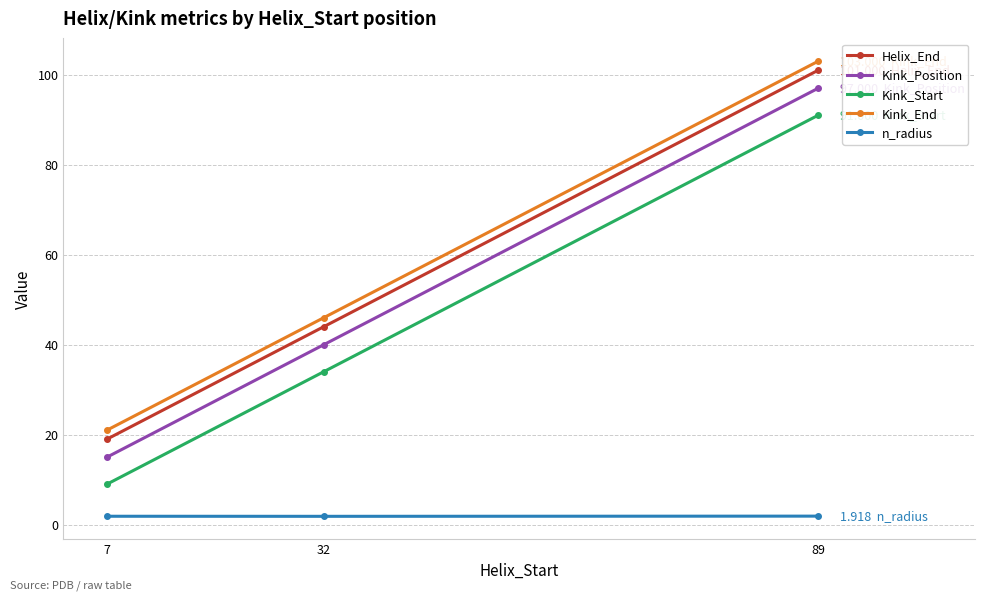

Reading left to right, list all the values displayed in this chart.

Helix_End: 19.0	44.0	101.0
Kink_Position: 15.0	40.0	97.0
Kink_Start: 9.0	34.0	91.0
Kink_End: 21.0	46.0	103.0
n_radius: 1.9	1.9	1.9